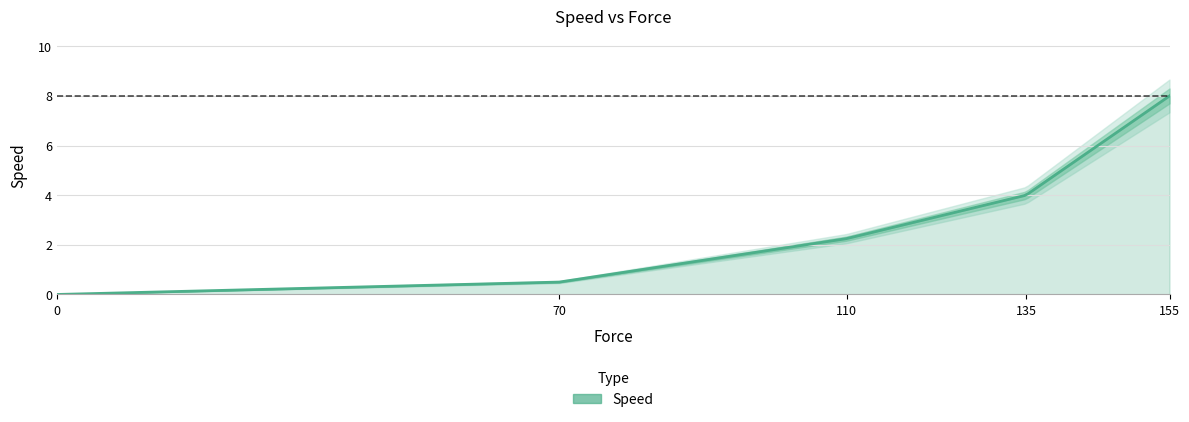

At which label does the data first exceed 2?

110